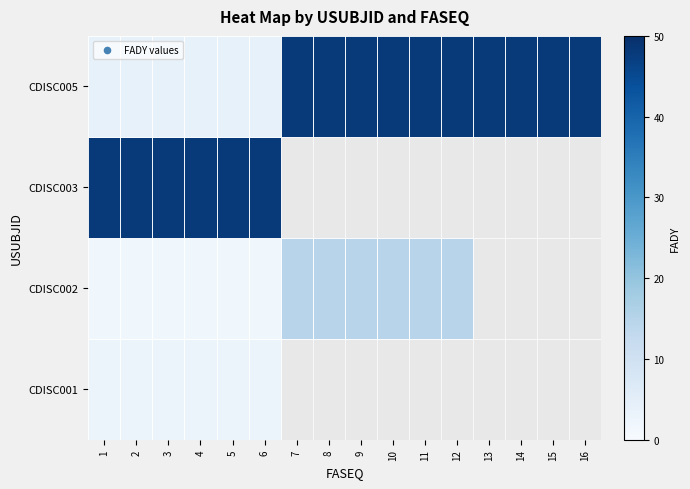

List the series in order of their overall mean, highest first.

CDISC001, CDISC002, CDISC003, CDISC005